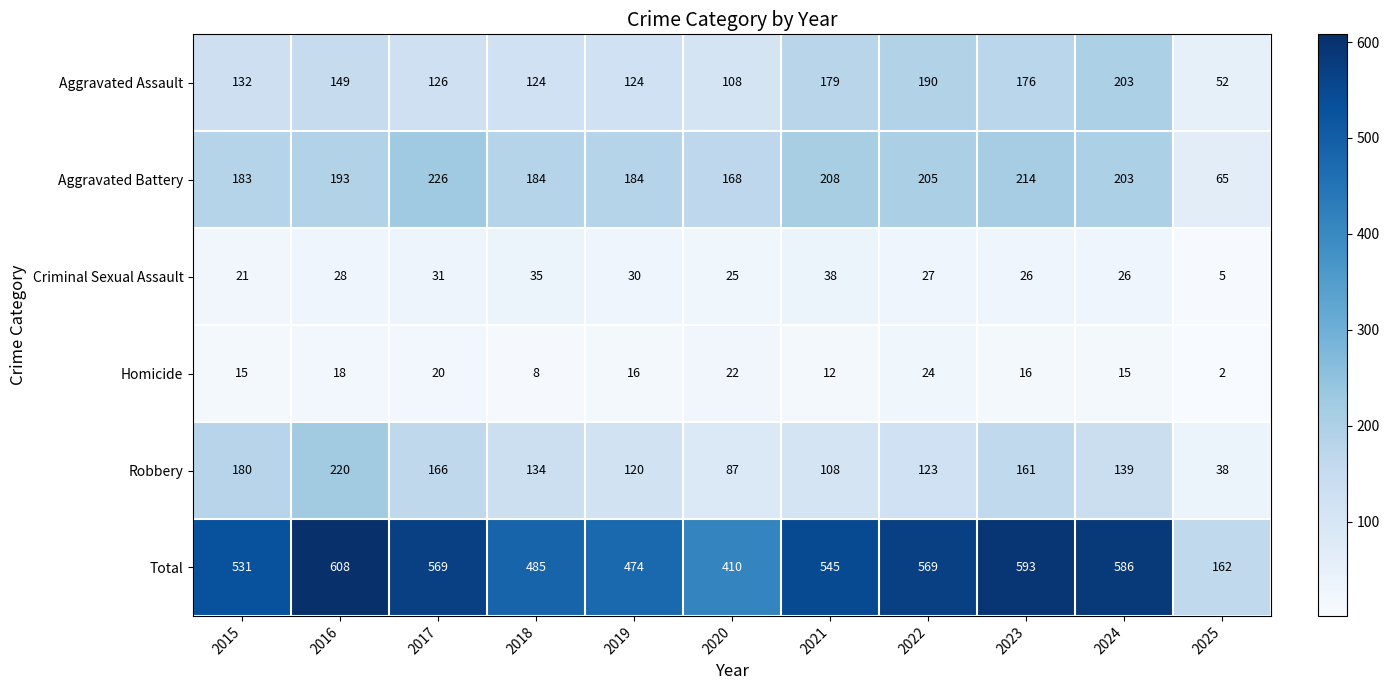

Between 2020 and 2022, which series saw the biggest shift?

Total